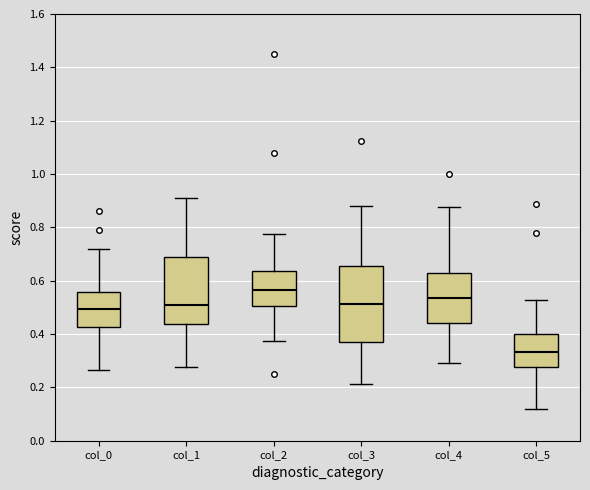

Reading left to right, read every box against the y-axis: the position of its median line, the range the box covers, and the ends of its whiskers. The values are not printed on the chart, so give them approximately, as read against the axis.

col_0: median 0.50, box 0.42 to 0.56, whiskers 0.26 to 0.72
col_1: median 0.50, box 0.44 to 0.68, whiskers 0.28 to 0.90
col_2: median 0.56, box 0.50 to 0.64, whiskers 0.38 to 0.78
col_3: median 0.52, box 0.38 to 0.66, whiskers 0.22 to 0.88
col_4: median 0.54, box 0.44 to 0.62, whiskers 0.30 to 0.88
col_5: median 0.34, box 0.28 to 0.40, whiskers 0.12 to 0.52